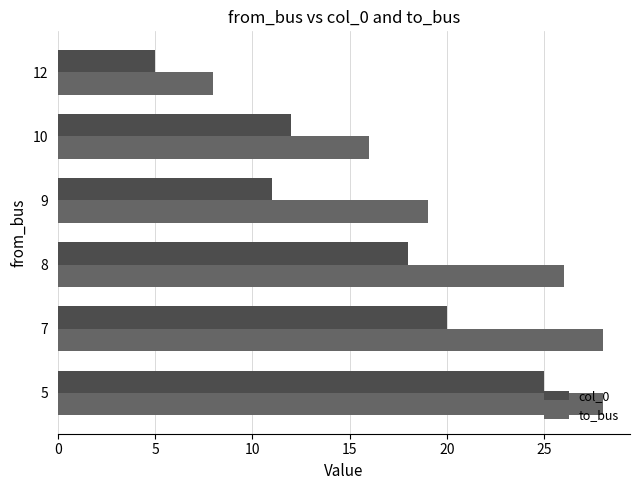

What is the minimum value for to_bus?

8